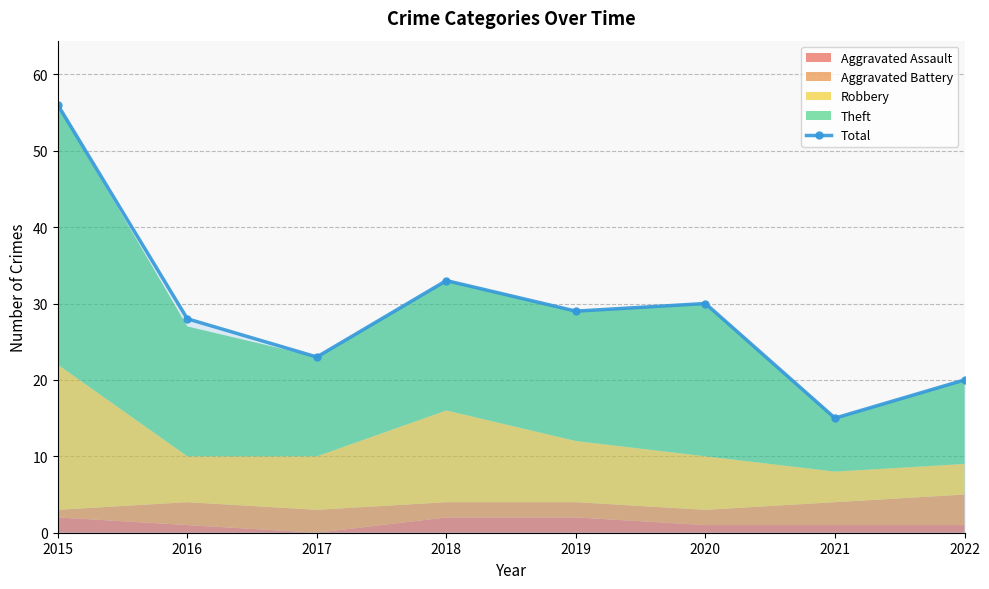

What is the difference between the maximum and minimum values?

41